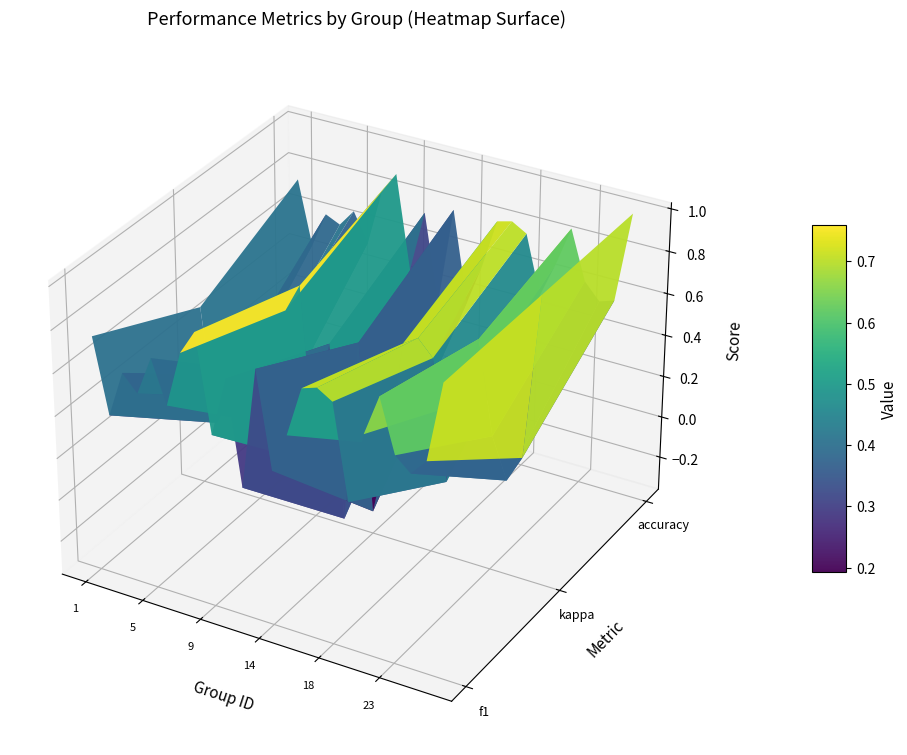

Reading right to left, transcribe all the data shown in this chart.

f1: 23=1.0	22=0.6	21=0.6	20=0.6	19=0.9	18=0.7	17=0.3	16=0.8	15=0.8	14=0.8	13=0.6	12=0.4	11=0.8	10=0.2	9=0.7	8=0.5	7=0.9	6=0.8	5=0.5	4=0.7	3=0.5	2=0.6	1=0.4	0=0.8
kappa: 23=1.0	22=0.2	21=0.1	20=0.3	19=0.7	18=0.4	17=0.0	16=0.6	15=0.6	14=0.6	13=0.1	12=-0.3	11=0.5	10=-0.3	9=0.5	8=-0.1	7=0.7	6=0.6	5=0.0	4=0.3	3=0.1	2=0.2	1=-0.0	0=0.5
accuracy: 23=1.0	22=0.6	21=0.5	20=0.6	19=0.9	18=0.7	17=0.5	16=0.8	15=0.8	14=0.8	13=0.6	12=0.4	11=0.8	10=0.3	9=0.8	8=0.5	7=0.9	6=0.8	5=0.5	4=0.7	3=0.6	2=0.6	1=0.4	0=0.8